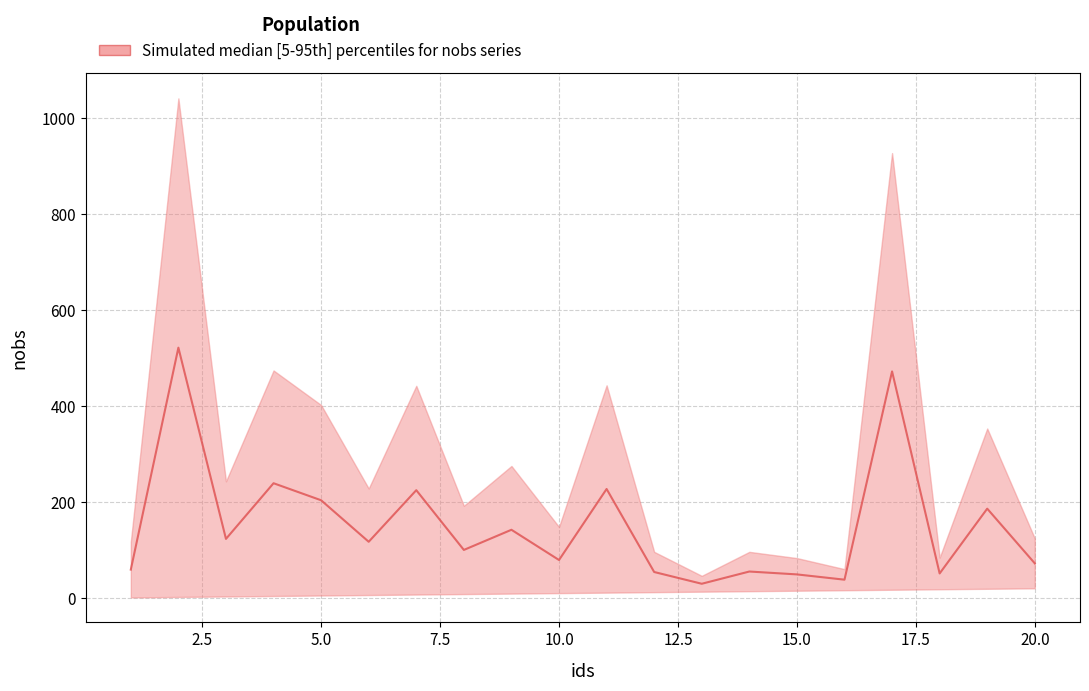

What is the difference between the maximum and minimum values?

492.0